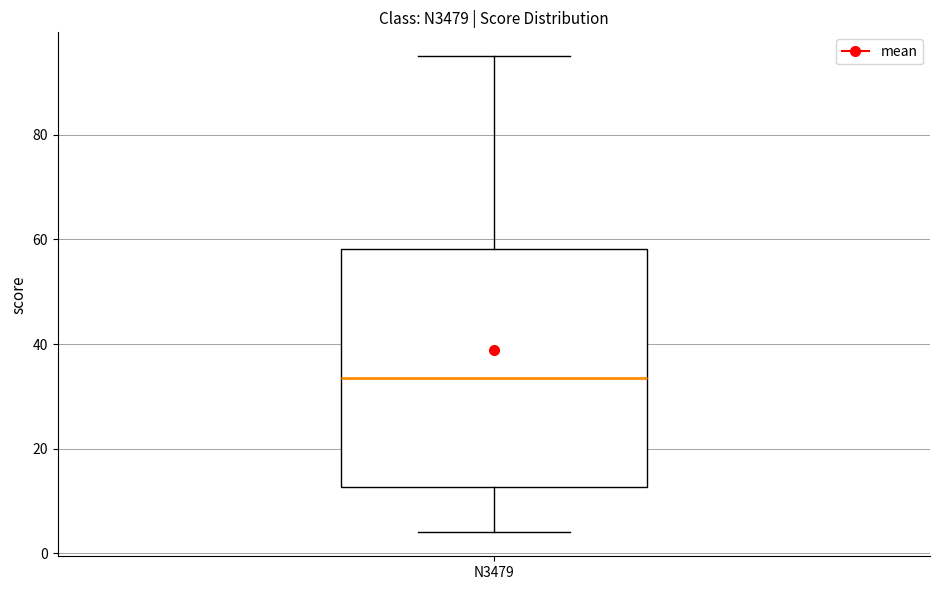

Read this box plot against the y-axis: the position of the median line, the range covered by the box, and the ends of both whiskers. The values are not printed on the chart, so give them approximately, as read against the axis.

median 34, box 12 to 58, whiskers 4 to 96